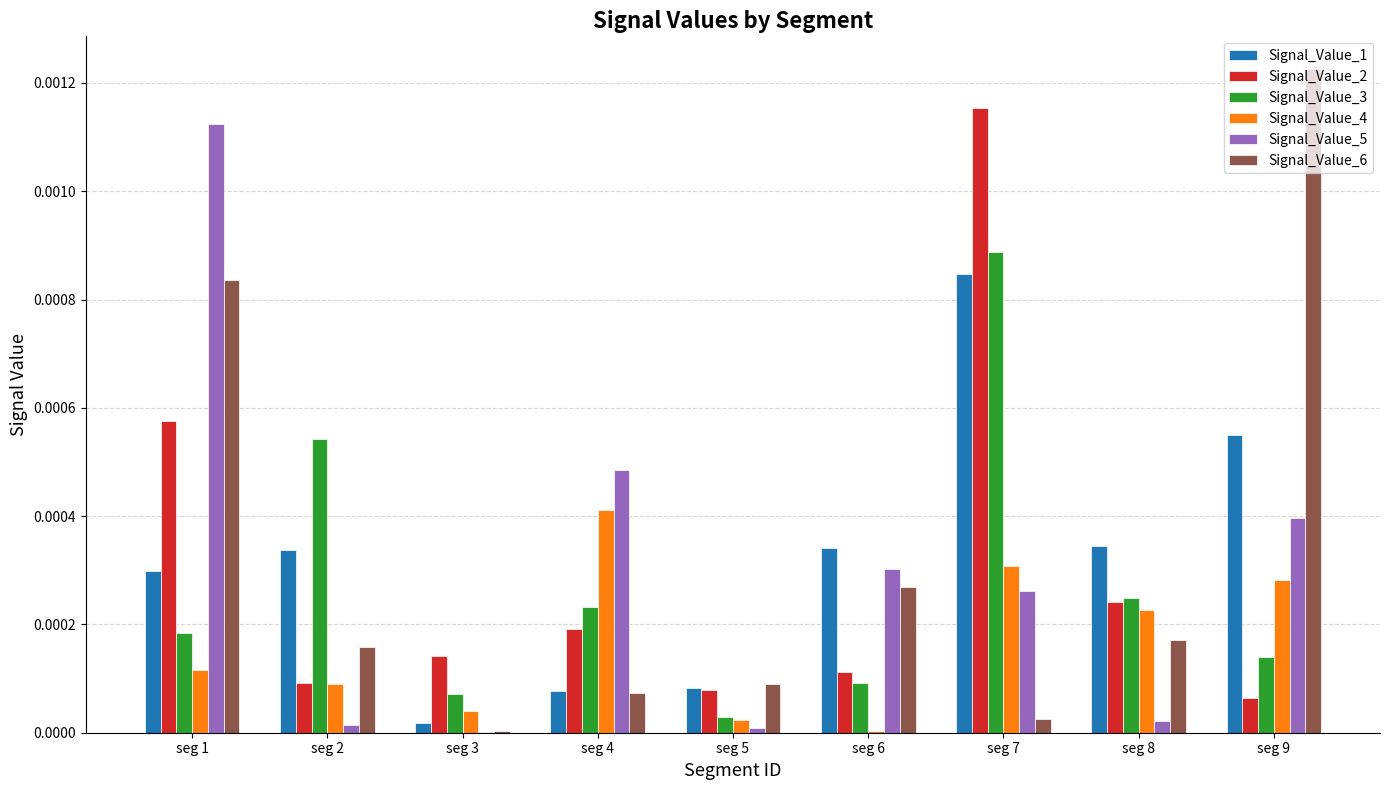

At which category does the chart reach its peak across all series?

seg 9